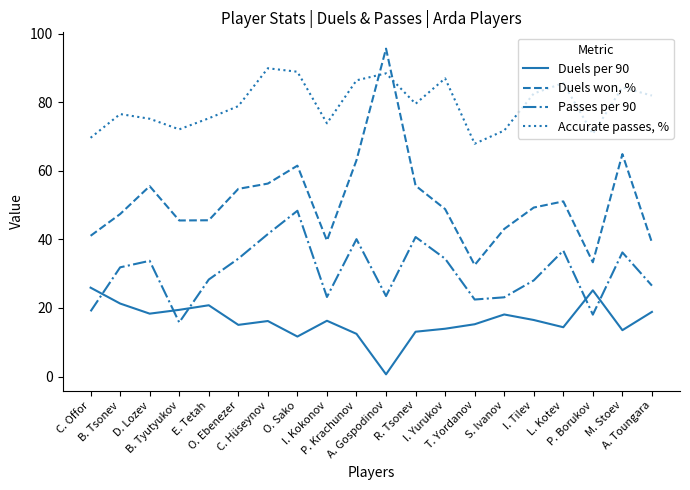

Which category has the highest value across all series?

A. Gospodinov